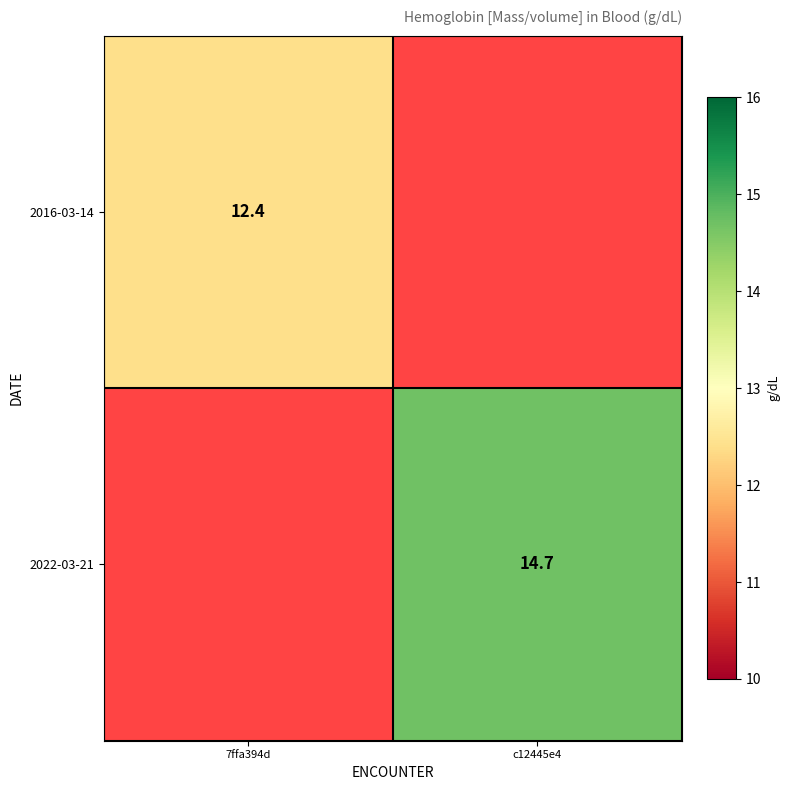

Is it true that 2016-03-14 equals 7.4 at 7ffa394d?

False